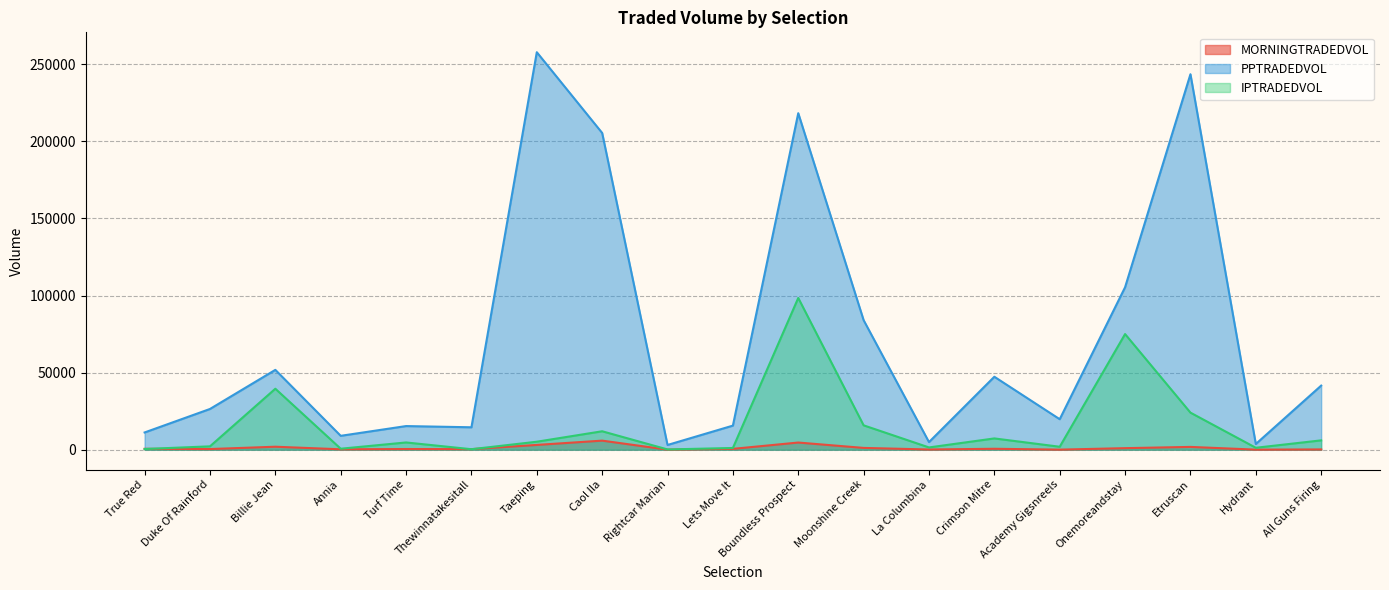

At Annia, list the series in order from largest to smallest.

PPTRADEDVOL, IPTRADEDVOL, MORNINGTRADEDVOL